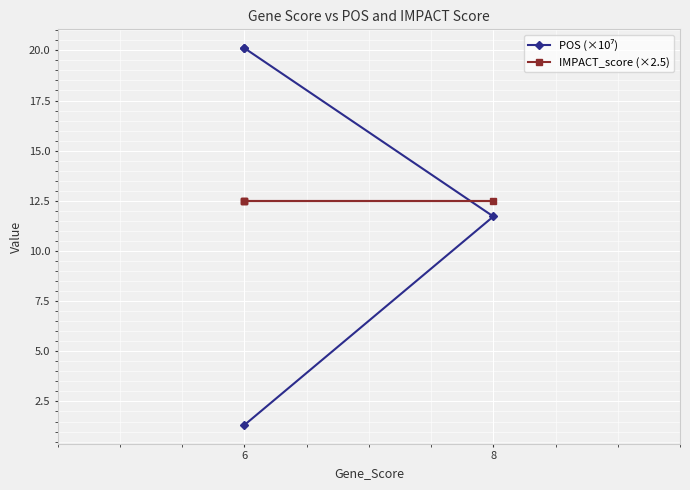

Rank the series by their maximum value, from lowest to highest.

IMPACT_score (×2.5), POS (×10⁷)